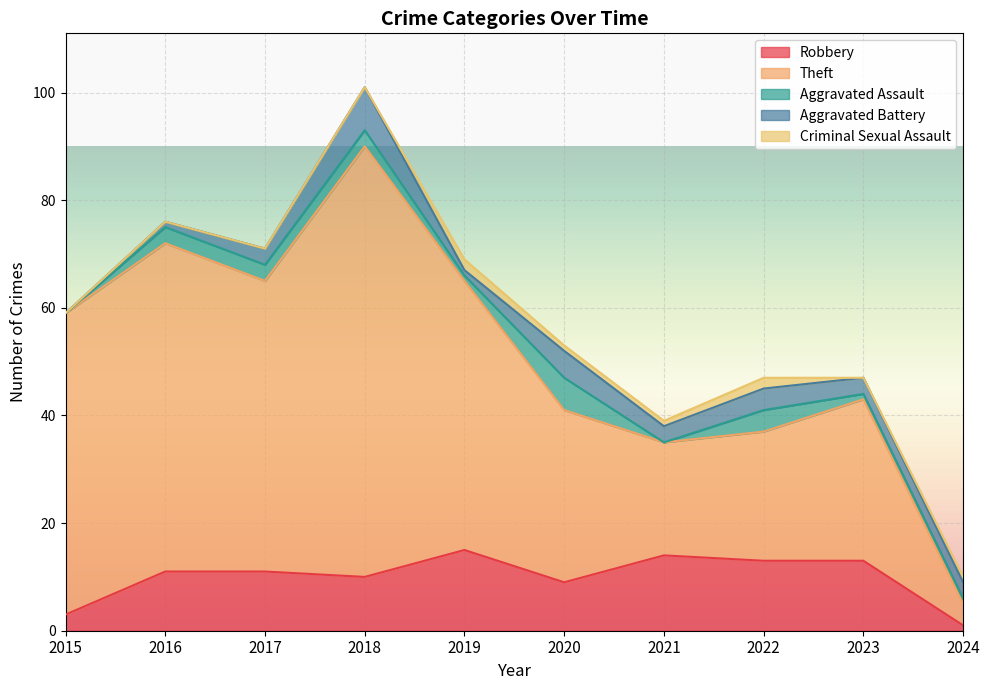

What is the average value of the Theft series?

41